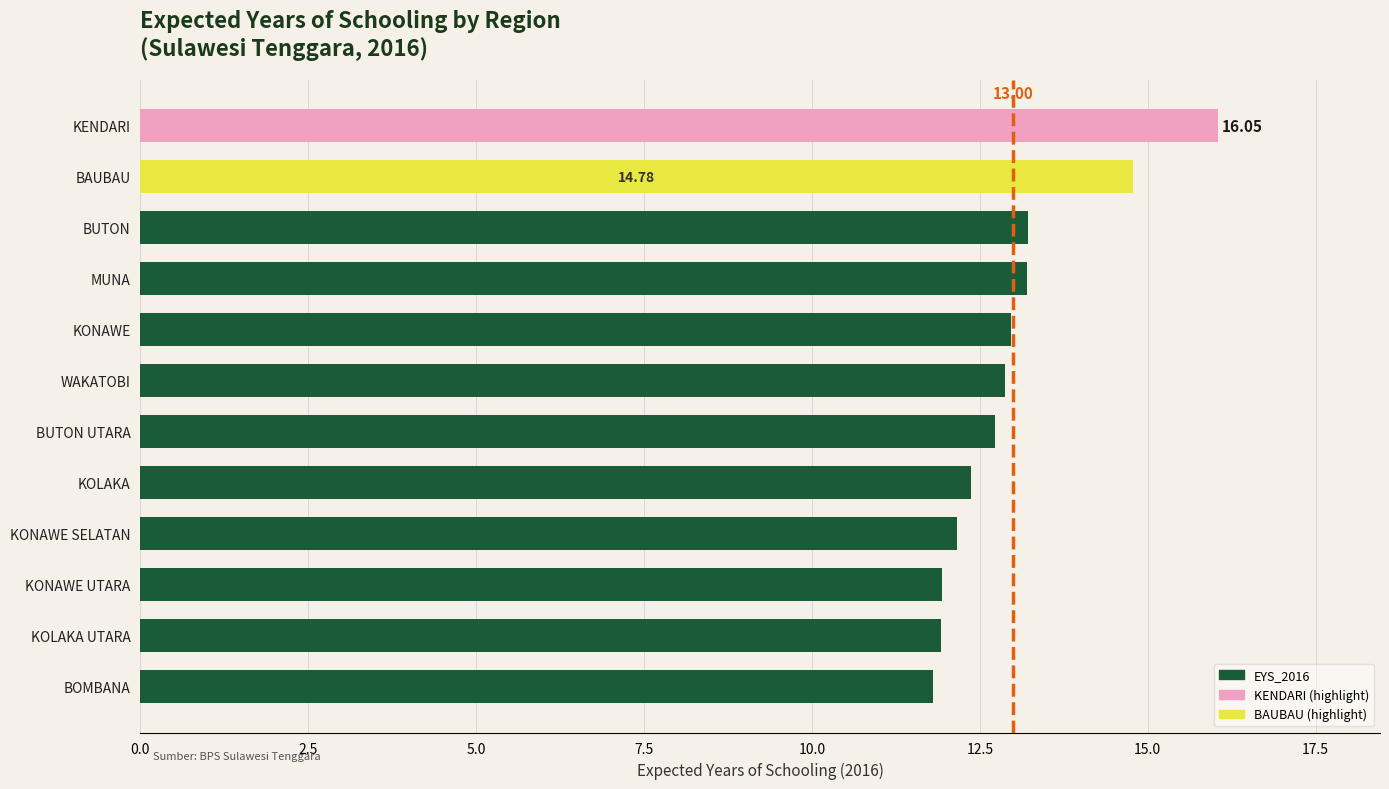

What is the change in value from BUTON to BOMBANA?

-1.4